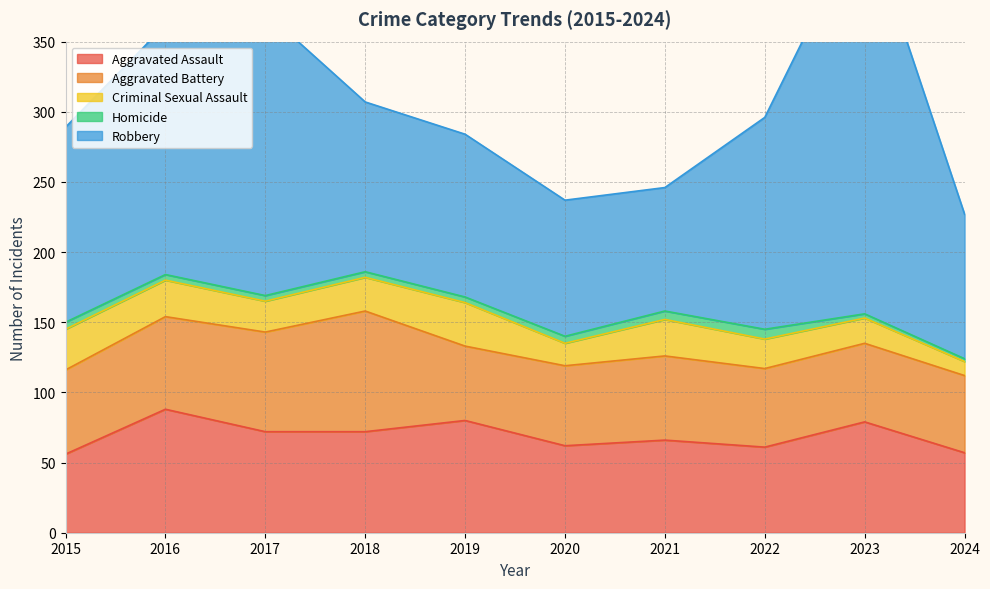

How many interior local valleys does the Aggravated Battery series have?

1